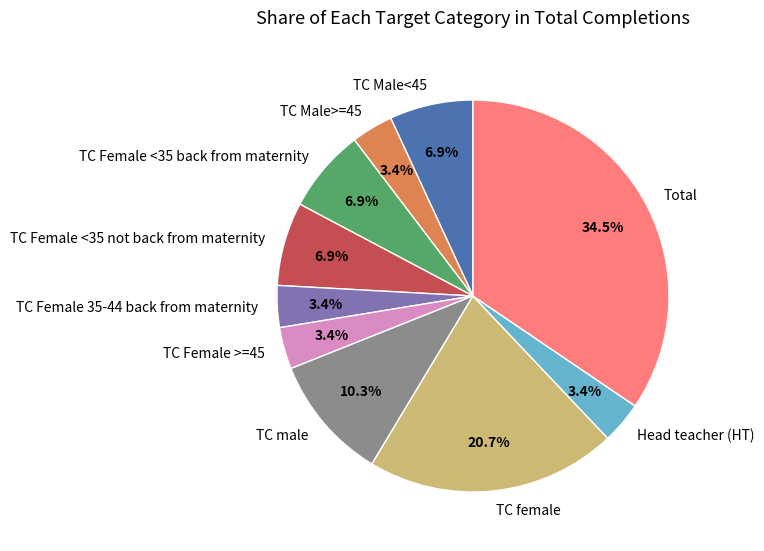

To the nearest percent, what portion does TC Female >=45 represent?

3%